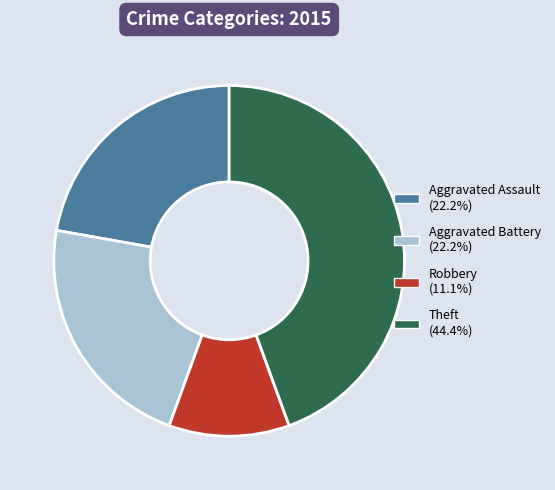

Is there any slice that represents more than half of the pie?

No